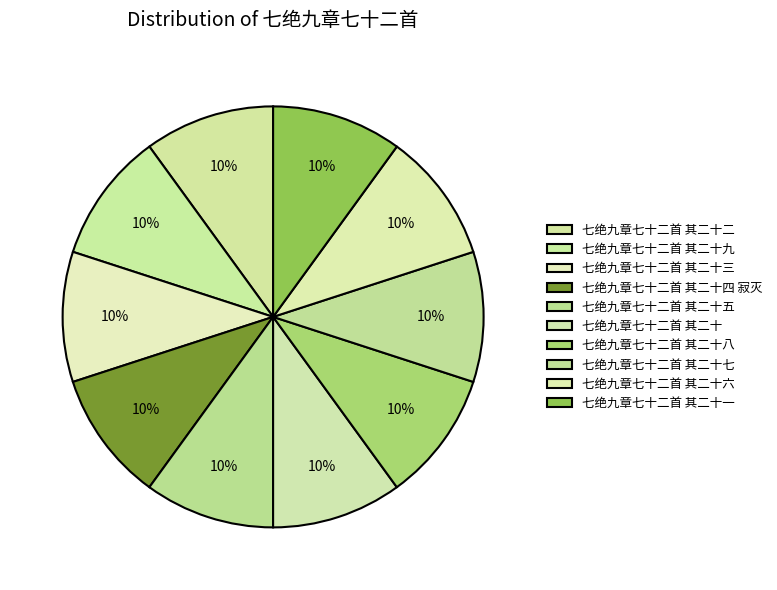

To the nearest percent, what is the combined percentage of 七绝九章七十二首 其二十八 and 七绝九章七十二首 其二十九?

20%